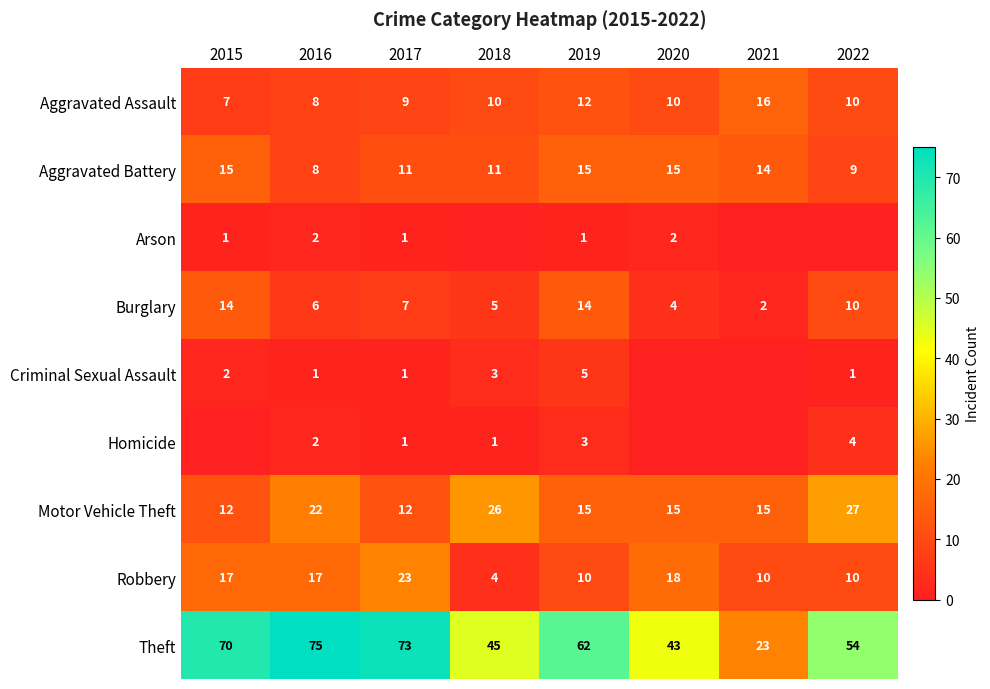

True or false: Theft has a value of 43 at 2020.

True